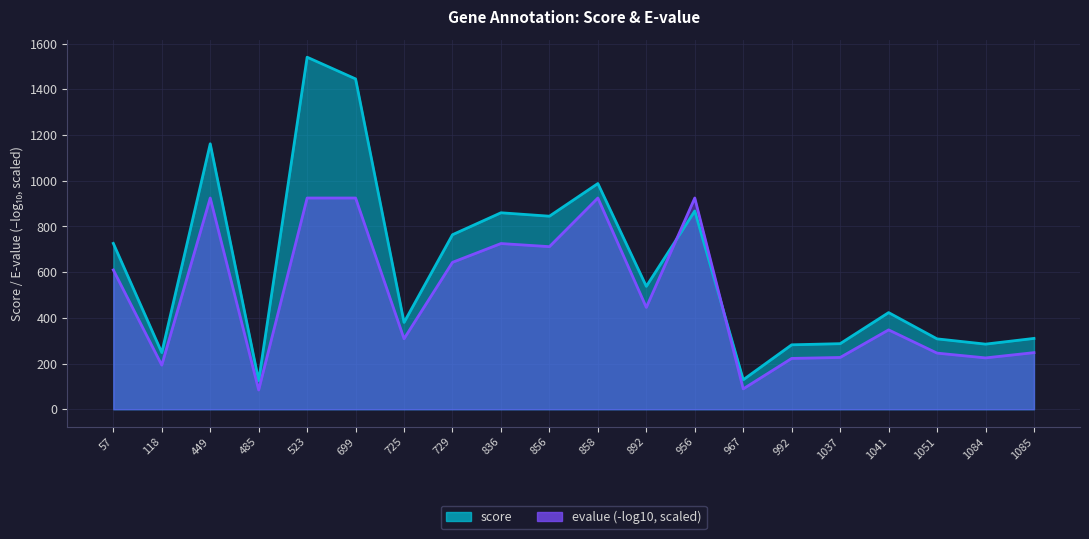

Between 1085 and 57, which is larger?

57